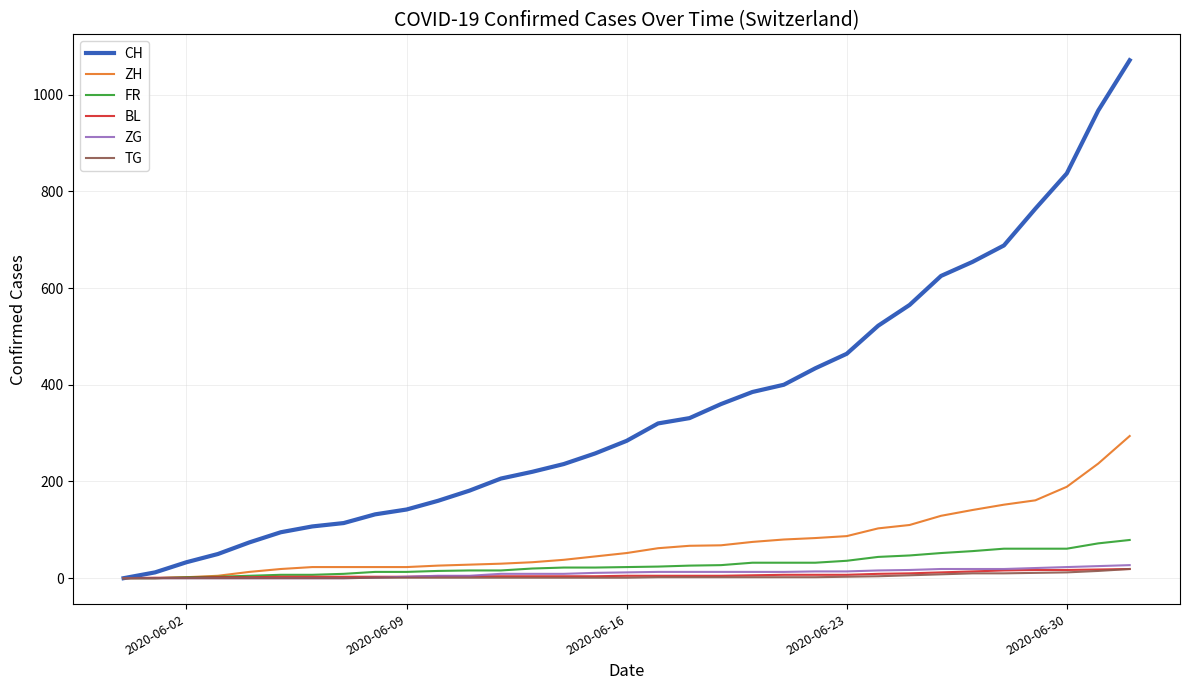

Which series has the largest range (max minus min)?

CH